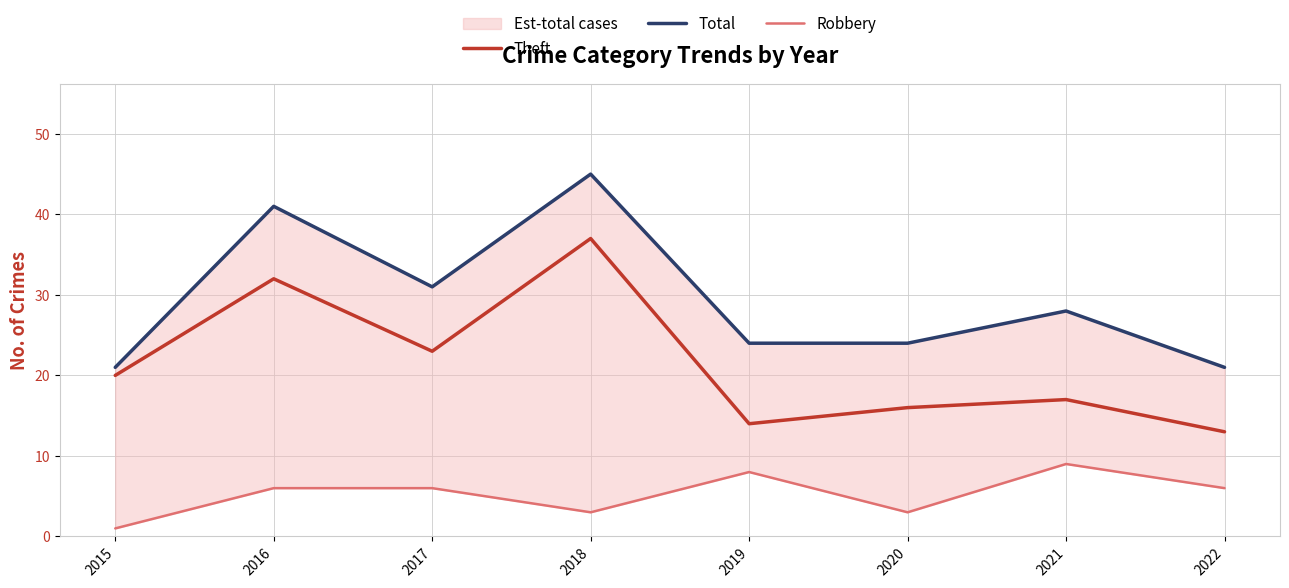

Is it true that Theft equals 32 at 2016?

True